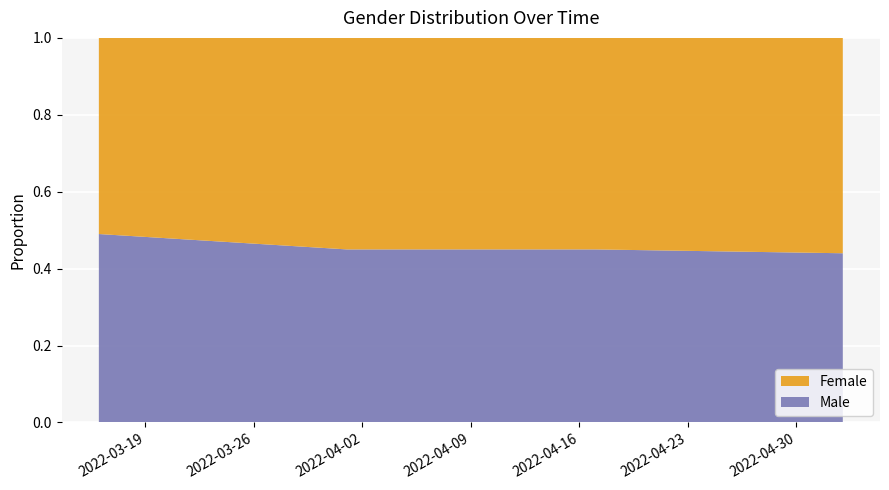

Reading left to right, extract all data points from this chart.

Female: 0.5	0.6	0.6	0.6
Male: 0.5	0.5	0.5	0.4